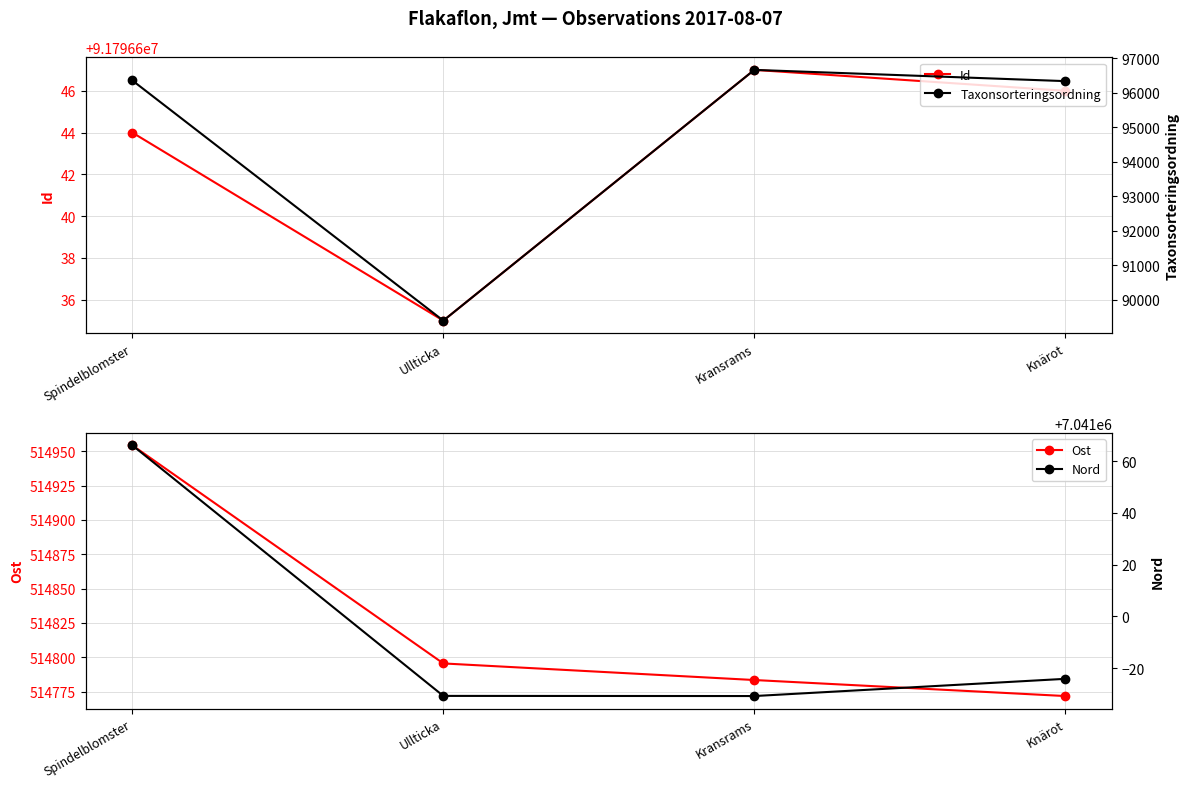

What is the sum of the Id values at Kransrams and Knärot?

183593293.0